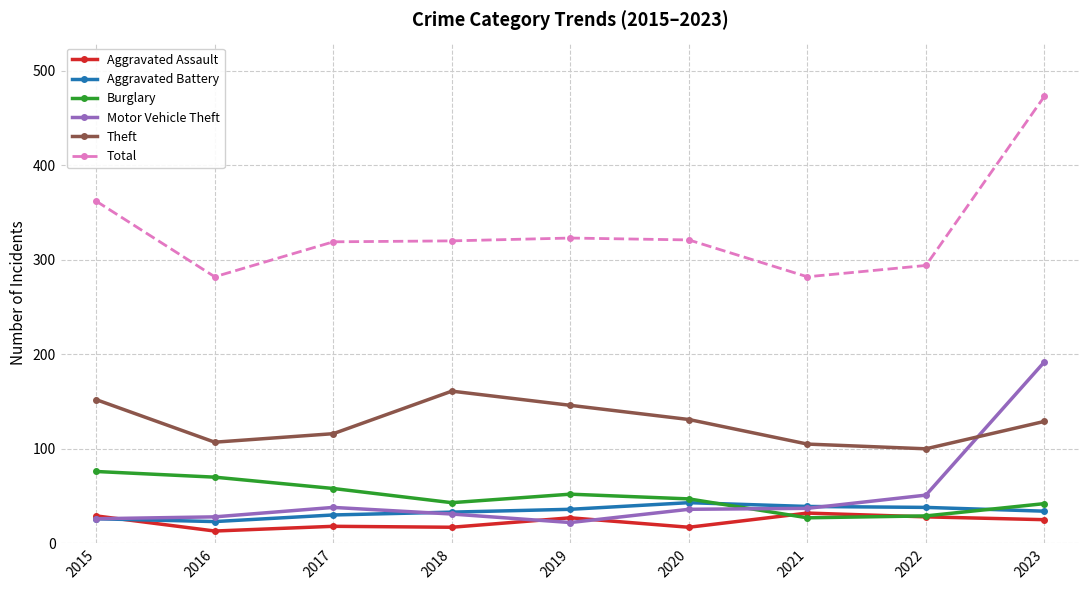

What is the value of the Aggravated Battery point at the 2nd from the left?

23